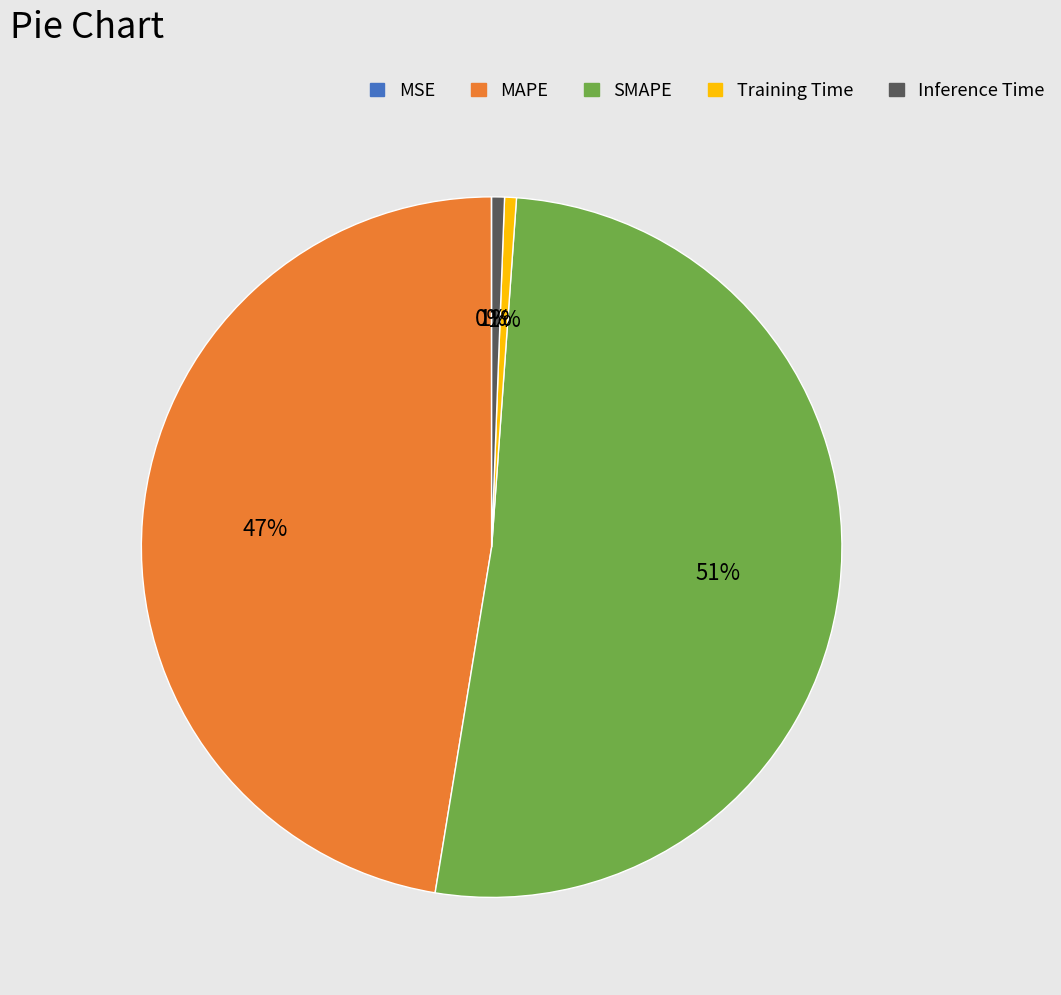

The SMAPE slice represents 51% of the pie. True or false?

True